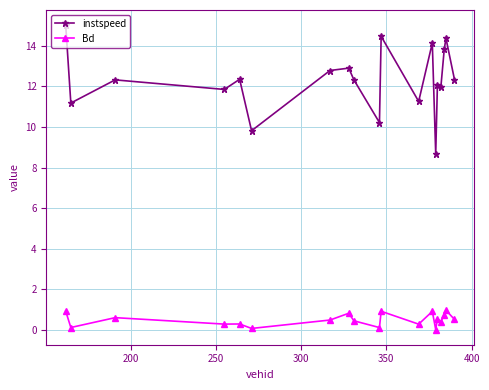

True or false: instspeed and Bd intersect in this chart.

False